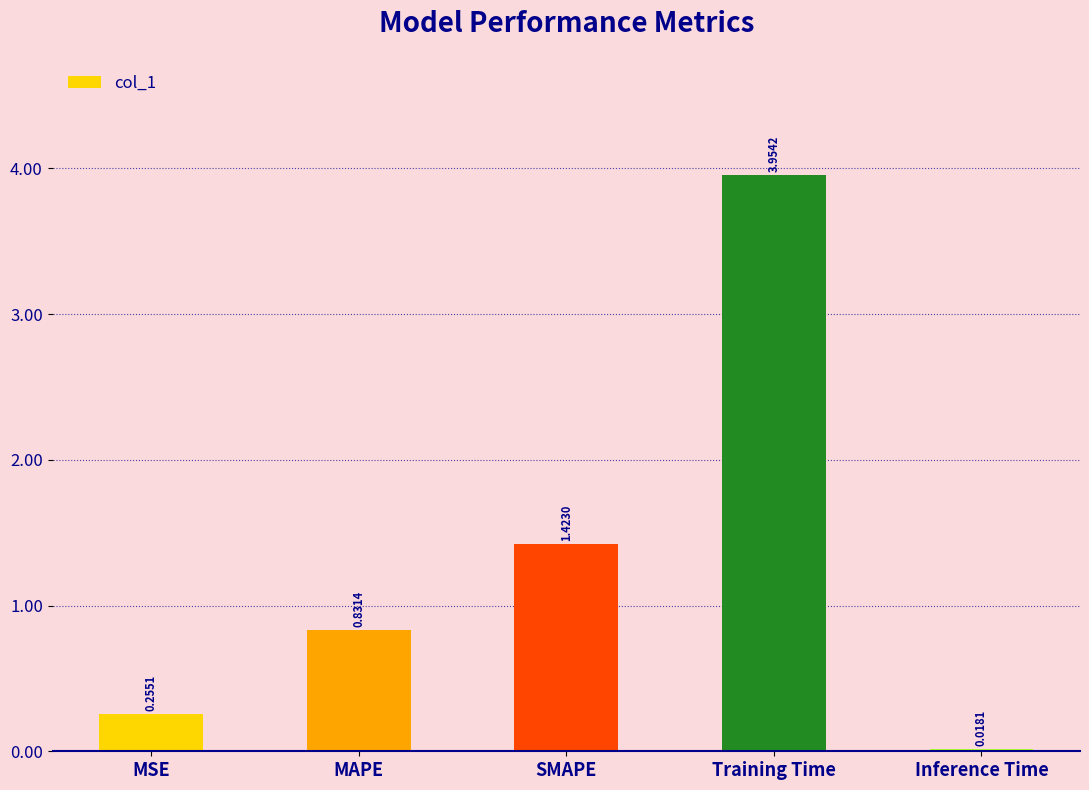

Is it true that the value at SMAPE is 0.8?

False